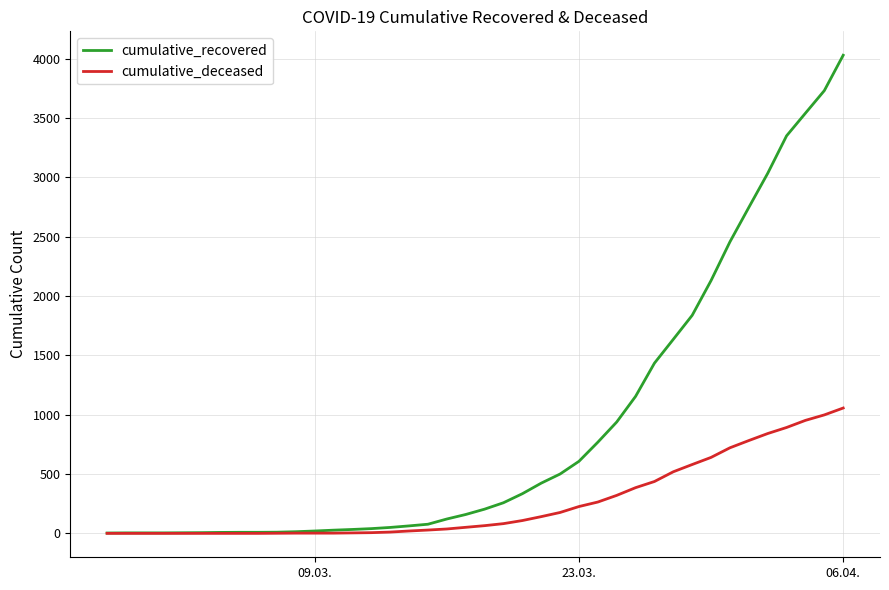

Which series has the largest total across all categories?

cumulative_recovered